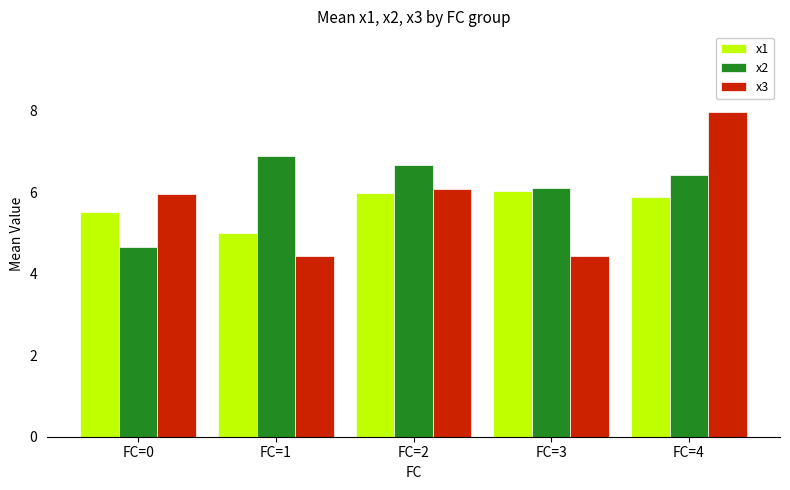

Which series has the largest total across all categories?

x2